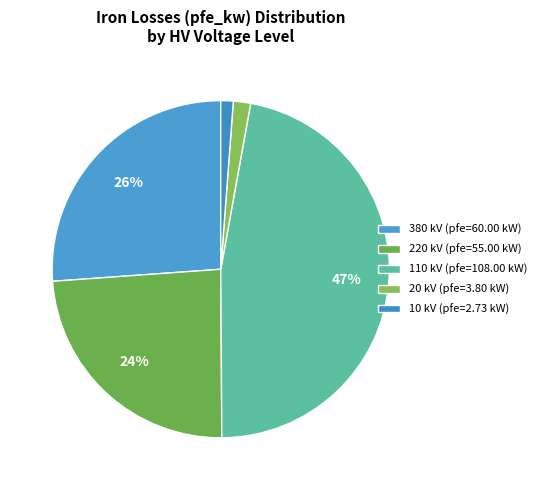

How many slices are in this pie chart?

5